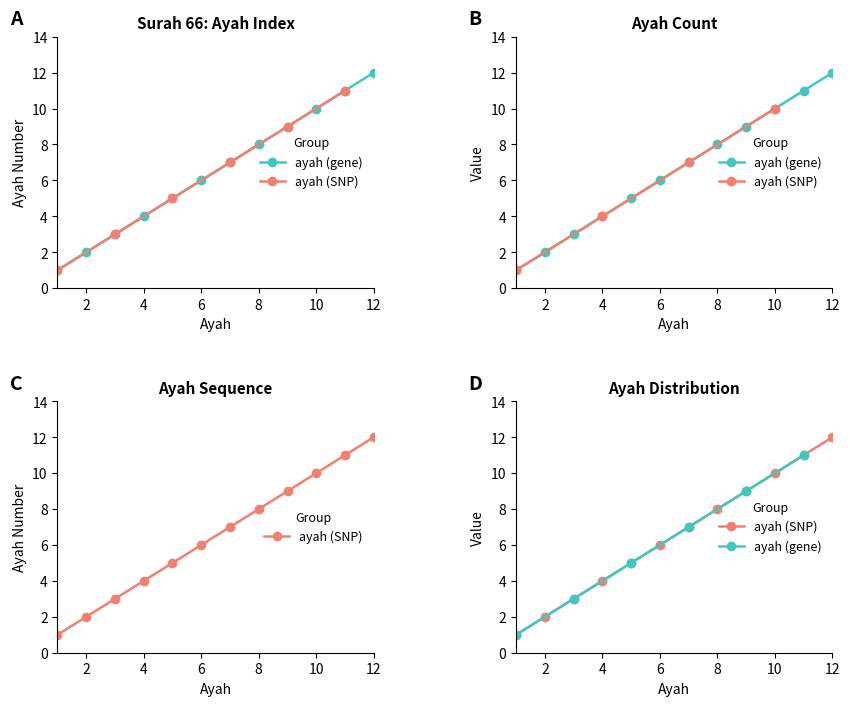

What is the difference between the values at 7 and 11?

4